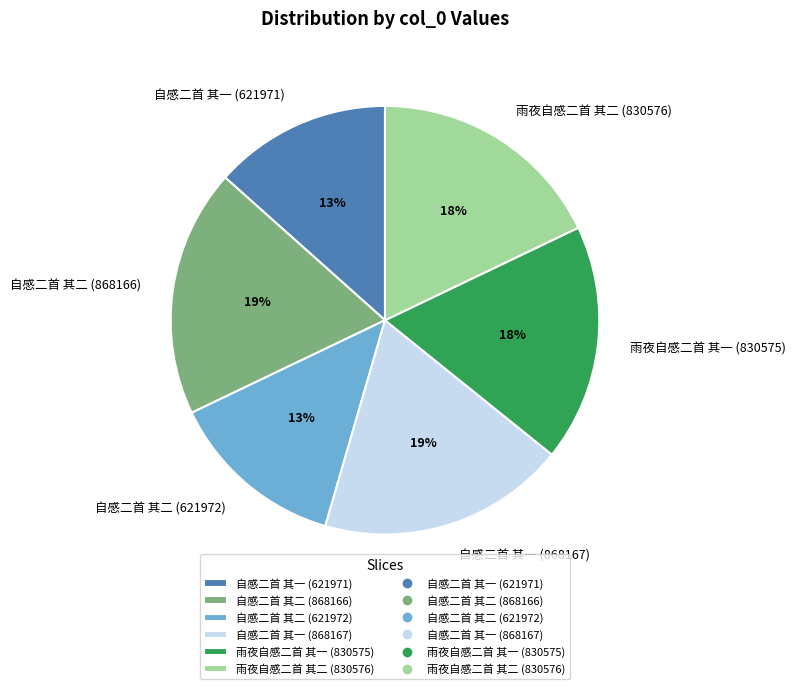

Count the number of slices in the pie.

6